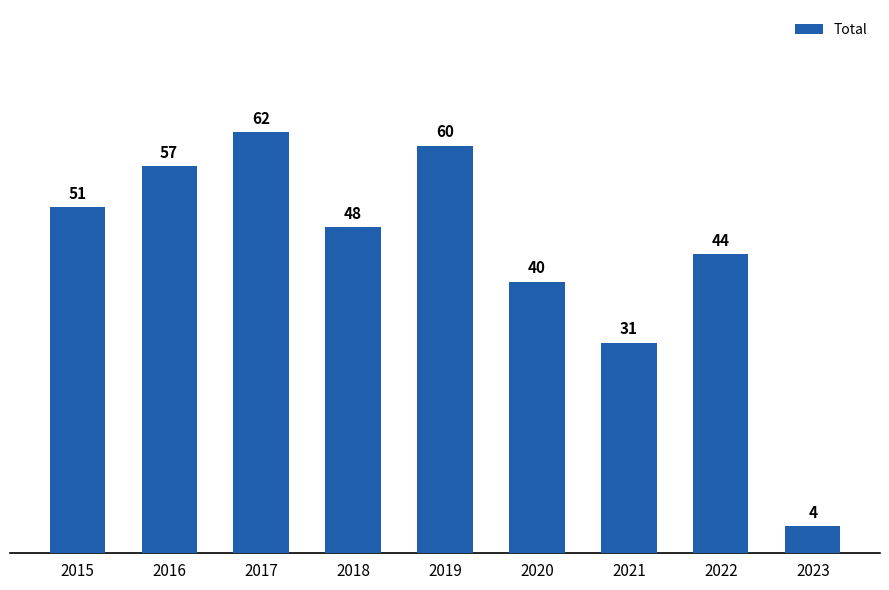

What is the average value?

44